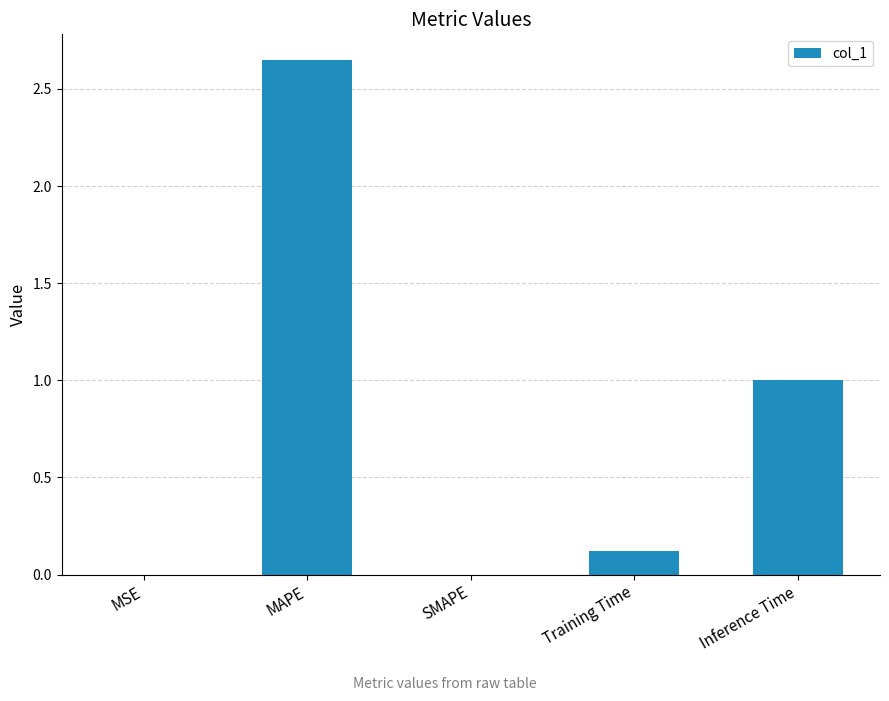

Between MSE and Inference Time, which is larger?

Inference Time